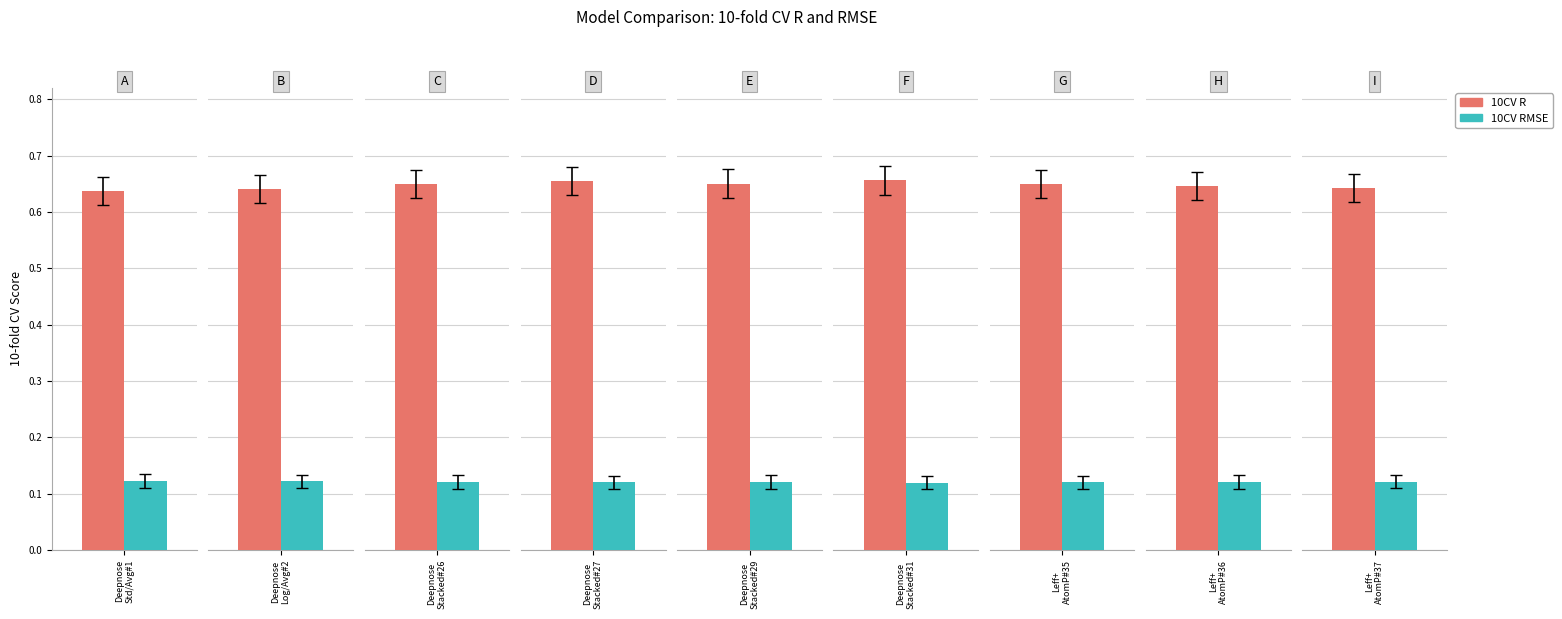

At which category does the chart reach its peak across all series?

Row 31